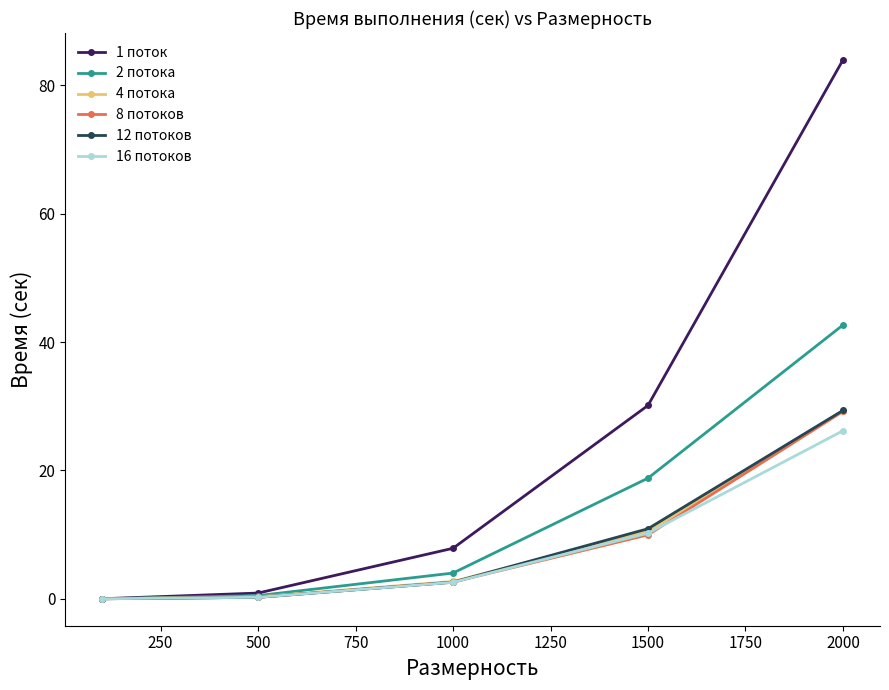

Which series has the largest total across all categories?

1 поток